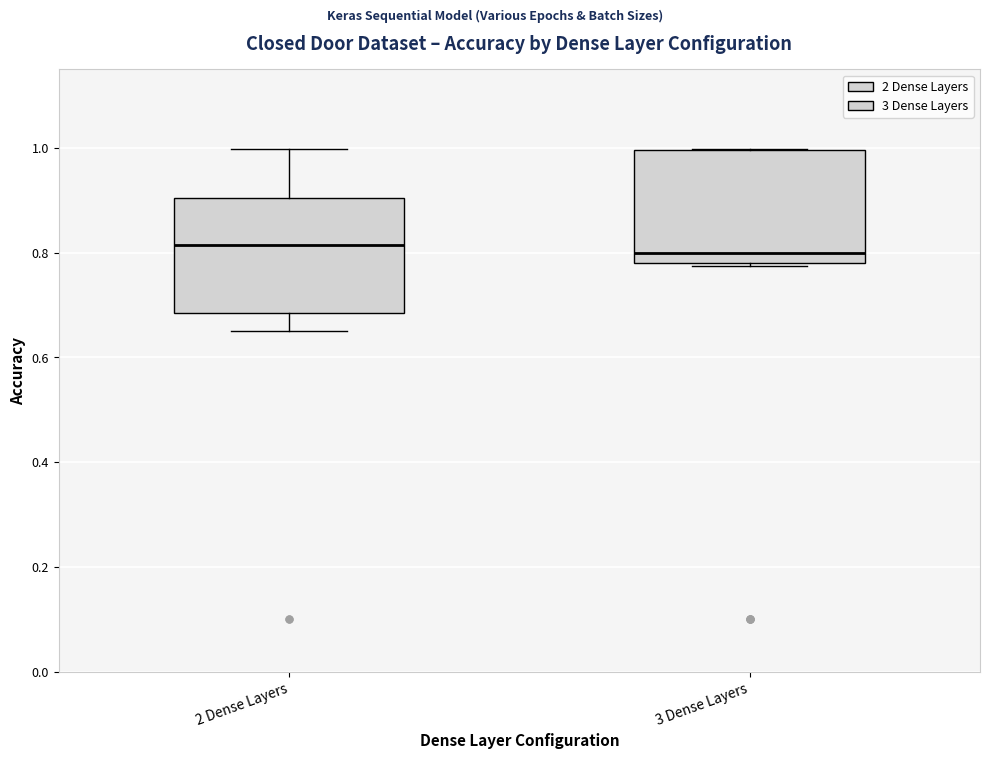

Reading left to right, transcribe this box plot: for each box, give where its median line is, the range the box spans, and where its two whiskers end, as read against the y-axis. The values are not printed on the chart, so give them approximately, as read against the axis.

2 Dense Layers: median 0.82, box 0.68 to 0.90, whiskers 0.66 to 1.00
3 Dense Layers: median 0.80, box 0.78 to 1.00, whiskers 0.78 (just below the box's lower edge) to 1.00